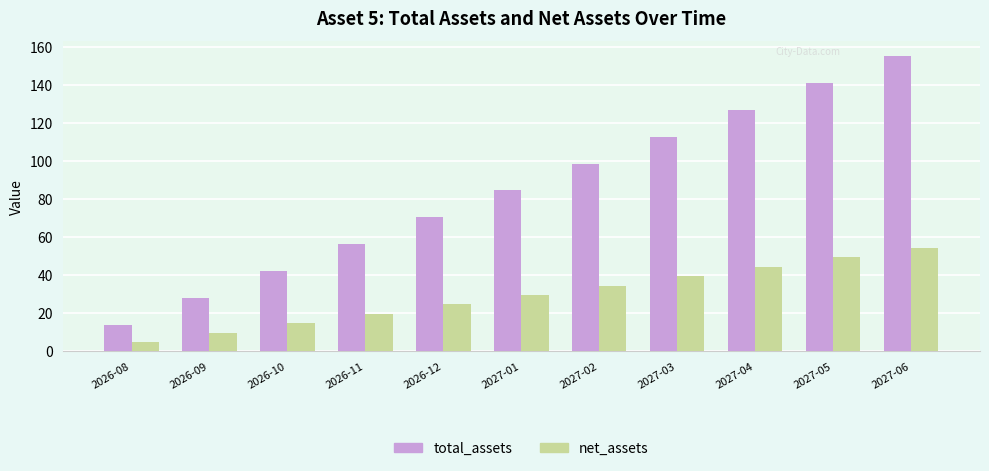

What is the difference between the highest and lowest values at 2027-05?

91.8